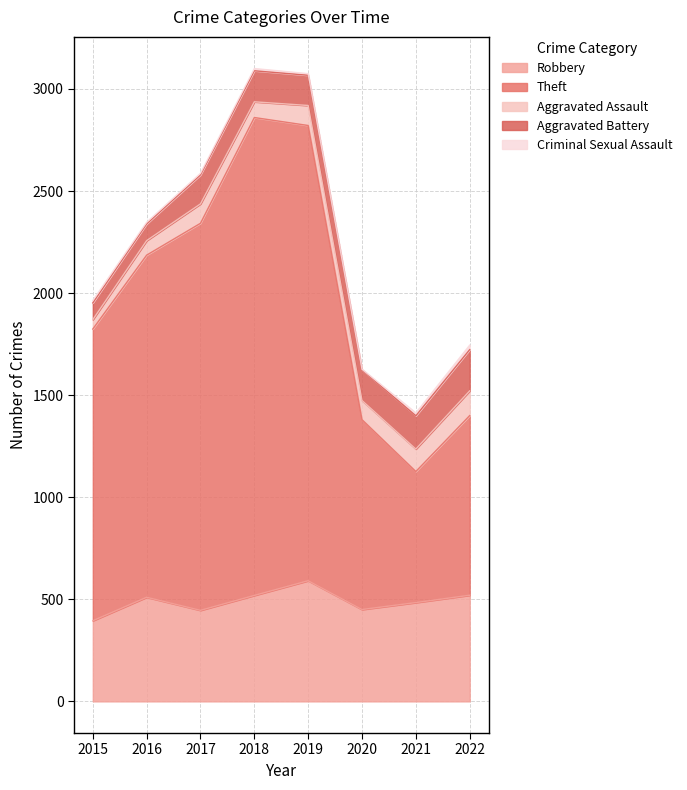

The value of Criminal Sexual Assault at 2021 is 14. True or false?

True